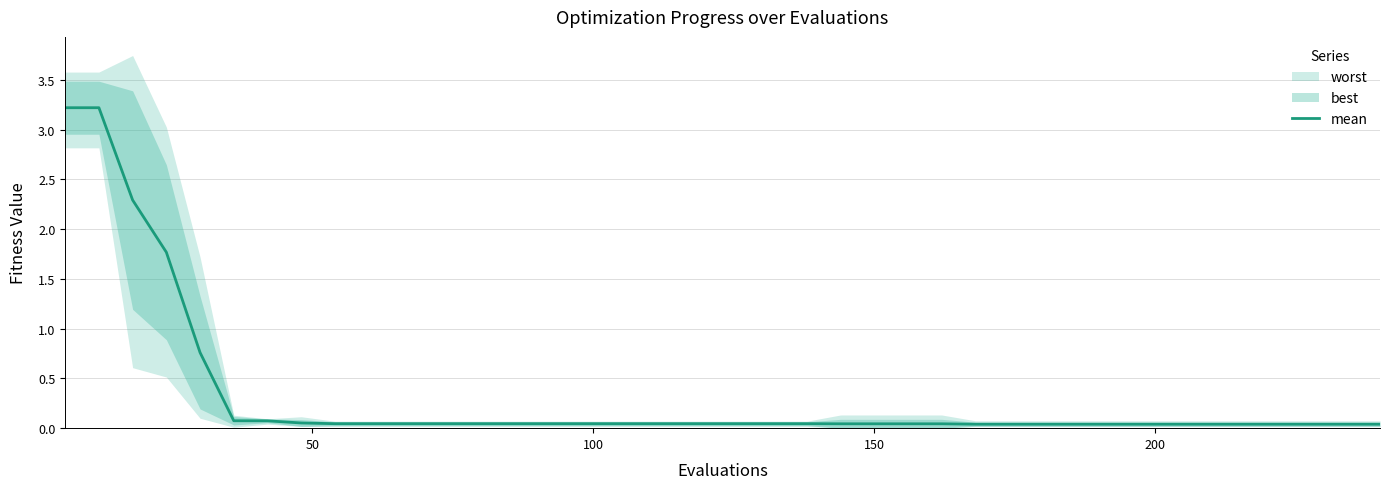

What is the difference between the second highest and minimum values?

3.2